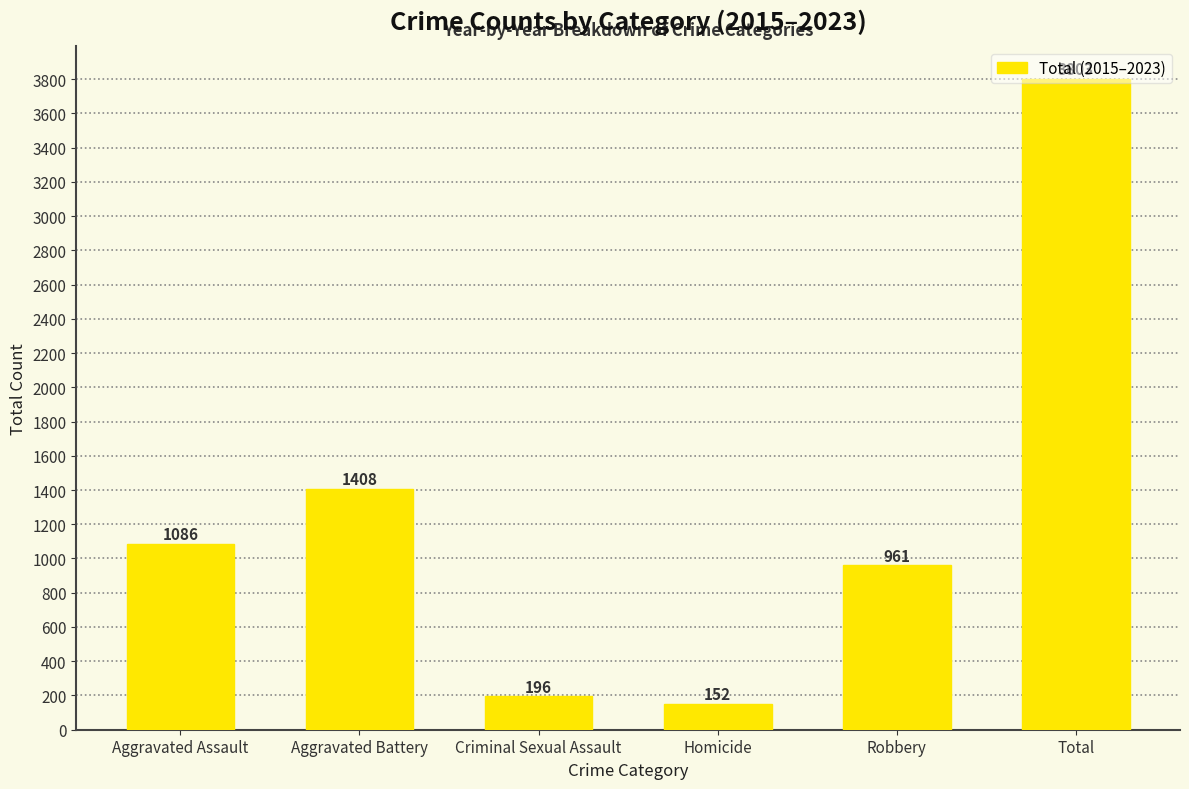

True or false: the data shows 3803 at Total.

True